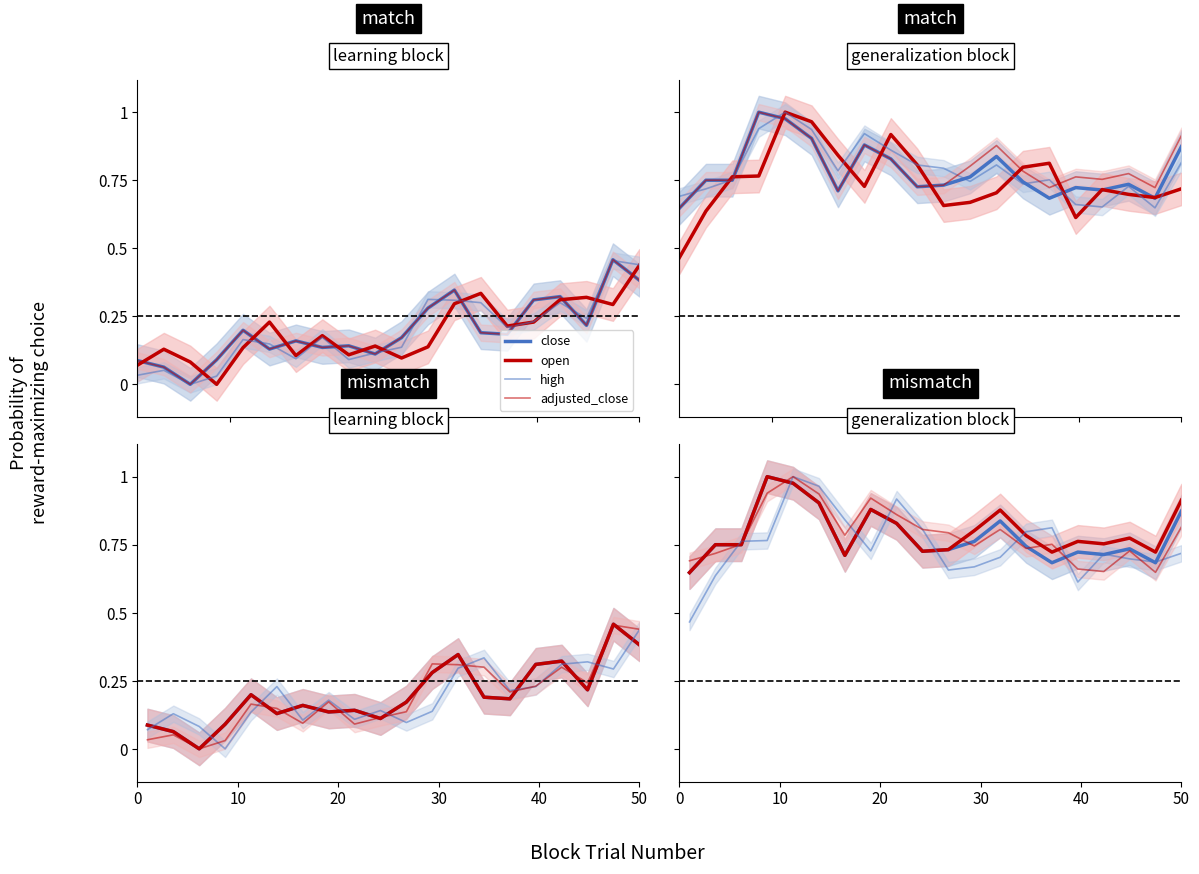

How many interior local valleys does the high series have?

4